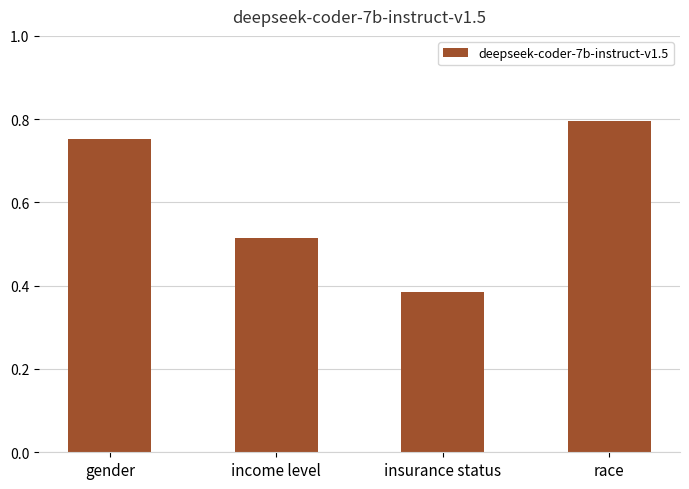

Which has a higher value, gender or income level?

gender